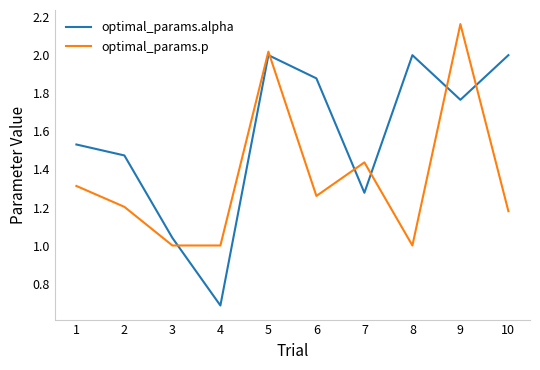

What is the spread (max minus min) of values at 9?

0.4